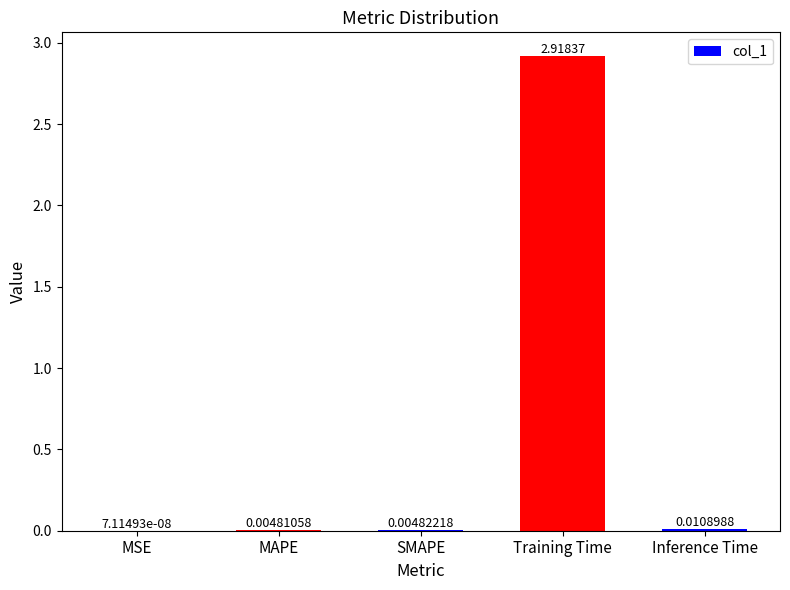

Which category has the highest value across all series?

Training Time